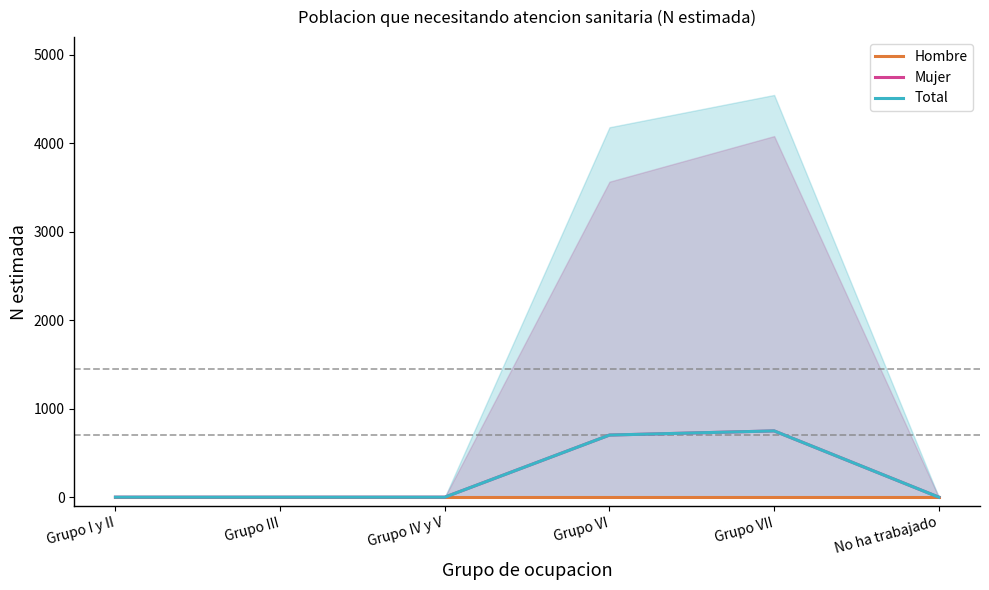

Count the number of data series in this chart.

3